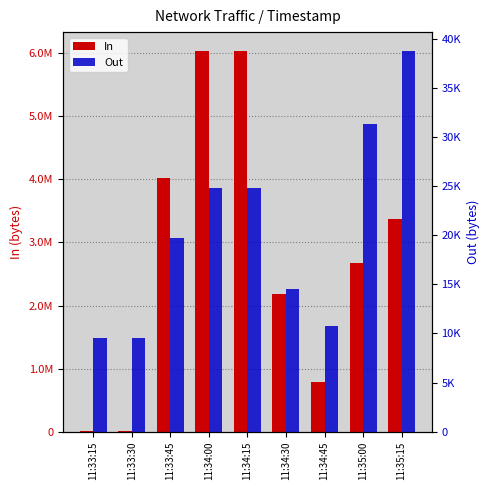

What value does the In series have at 11:34:45?

787728.8